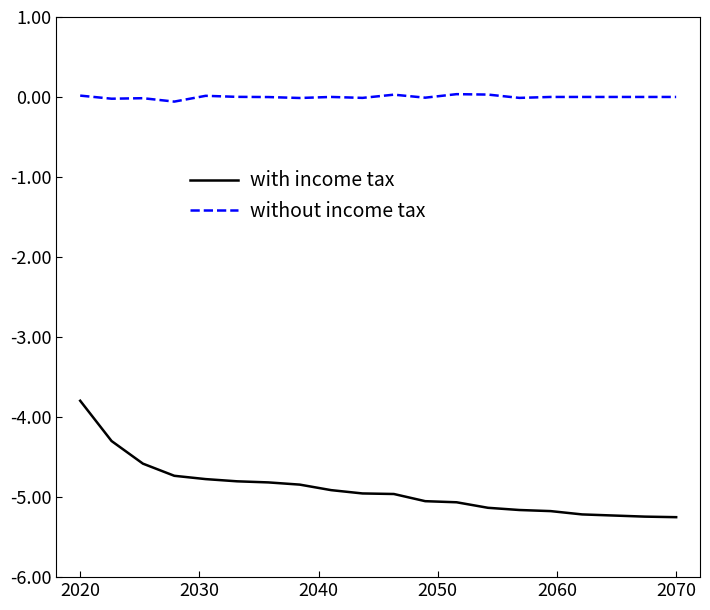

Which series has the largest total across all categories?

without income tax